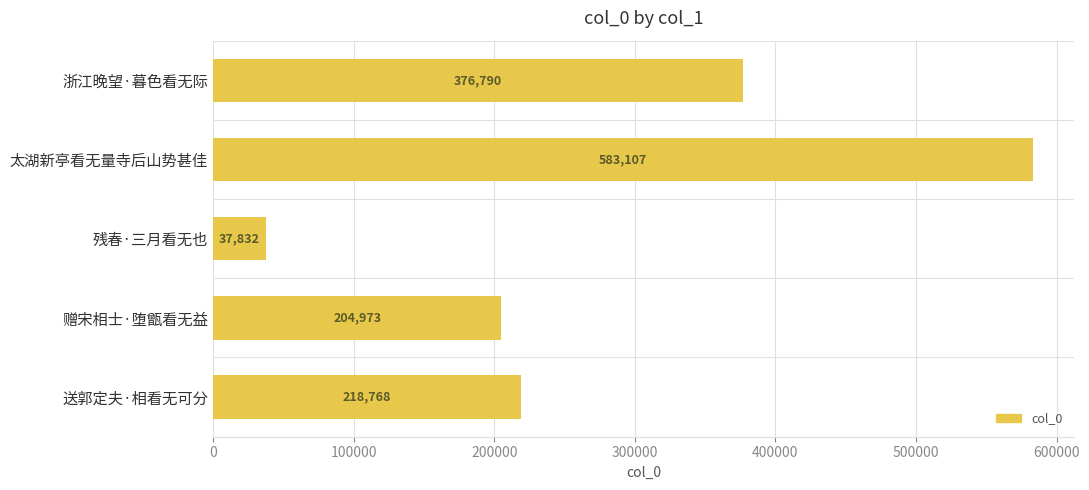

What is the change in value from 残春·三月看无也 to 送郭定夫·相看无可分?

+180936